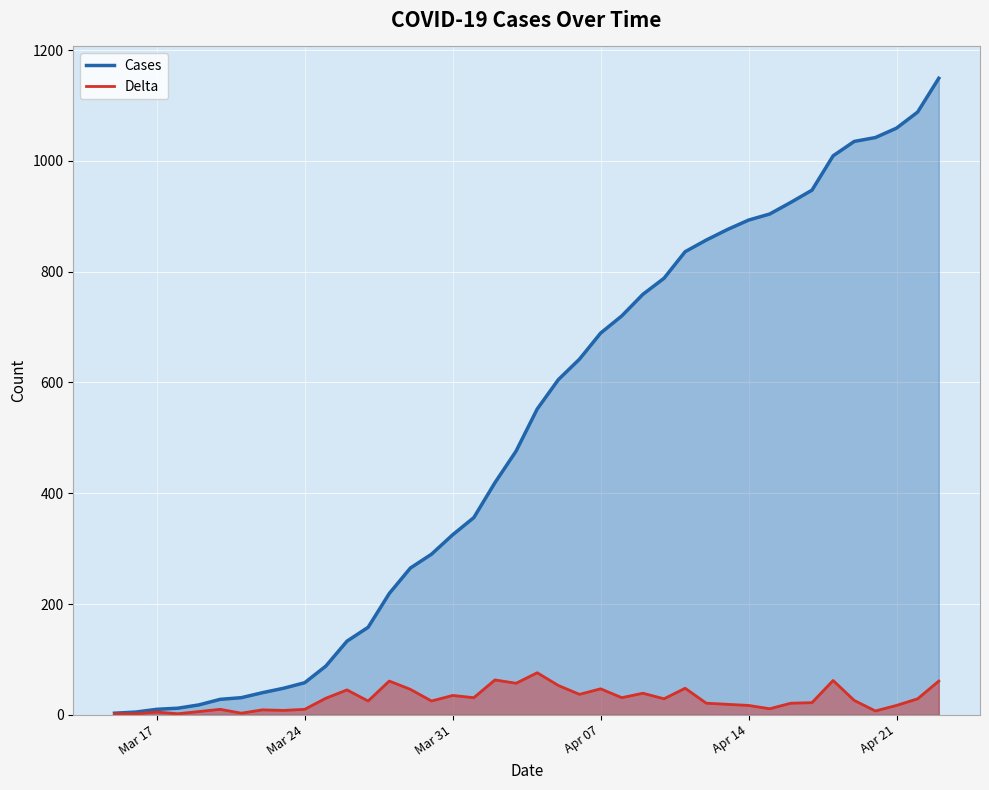

What is the maximum value for Delta?

76